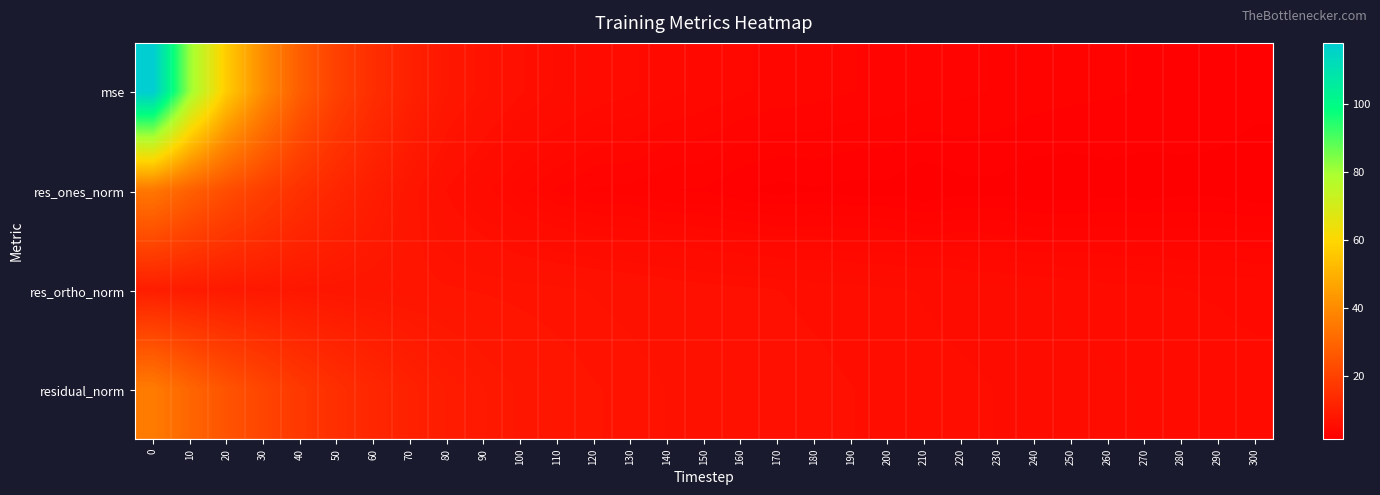

At how many categories does at least one series exceed 8?

11